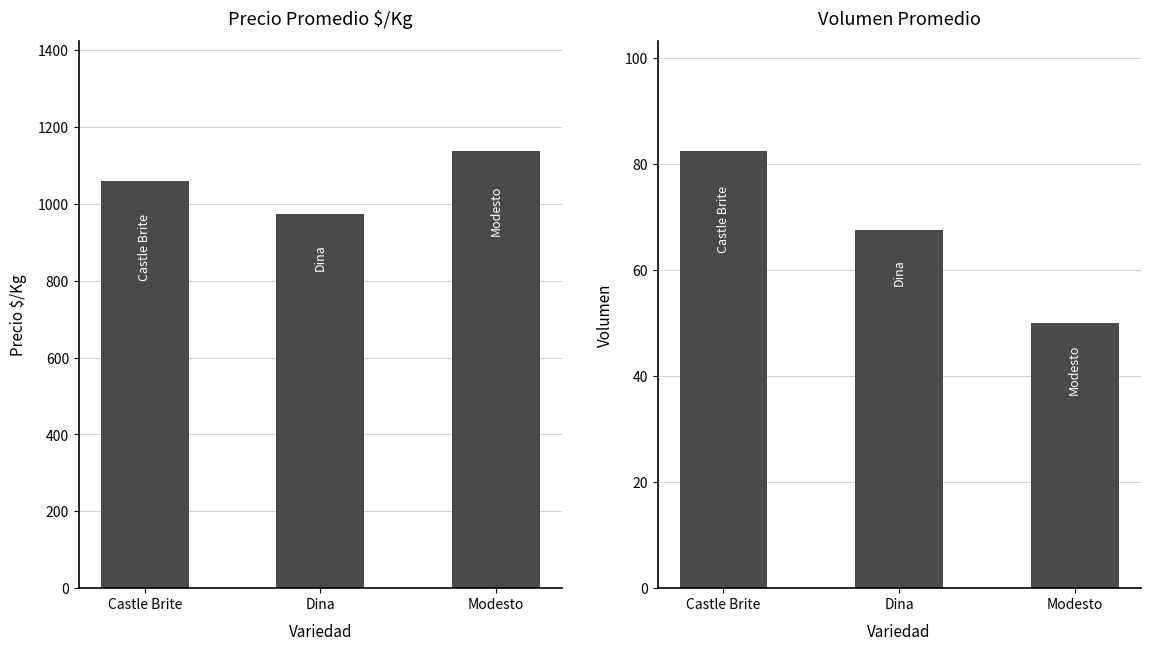

Where is Precio $/Kg nearest to the value 1057?

Castle Brite